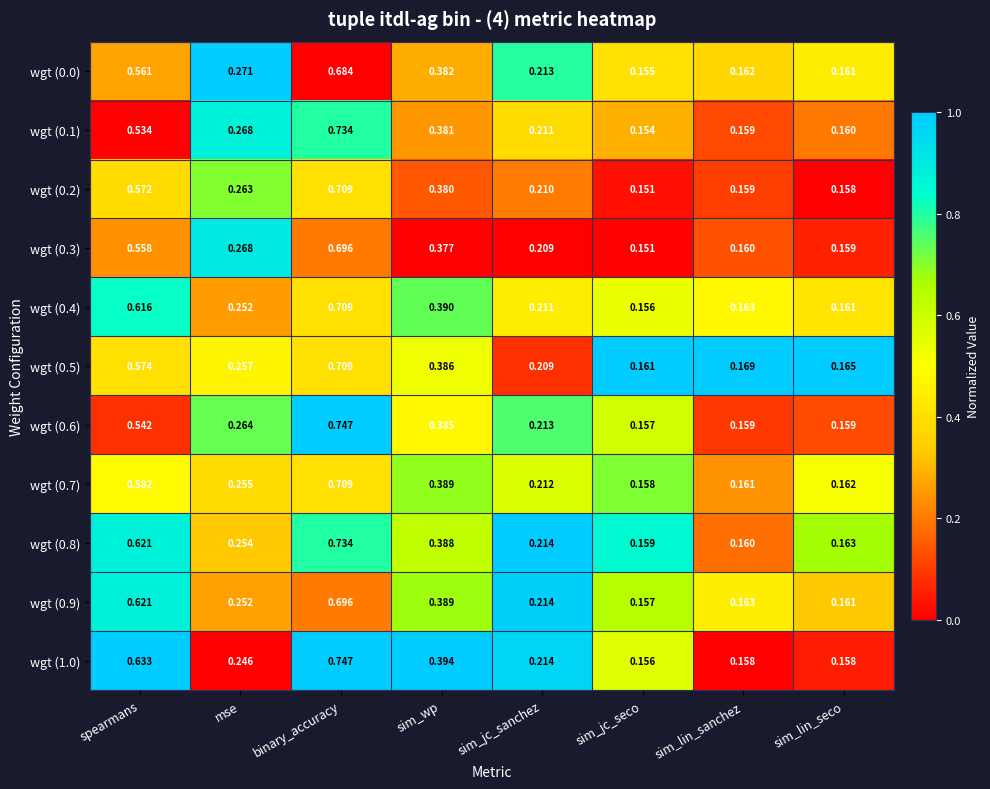

Which category has the lowest value across all series?

sim_jc_seco